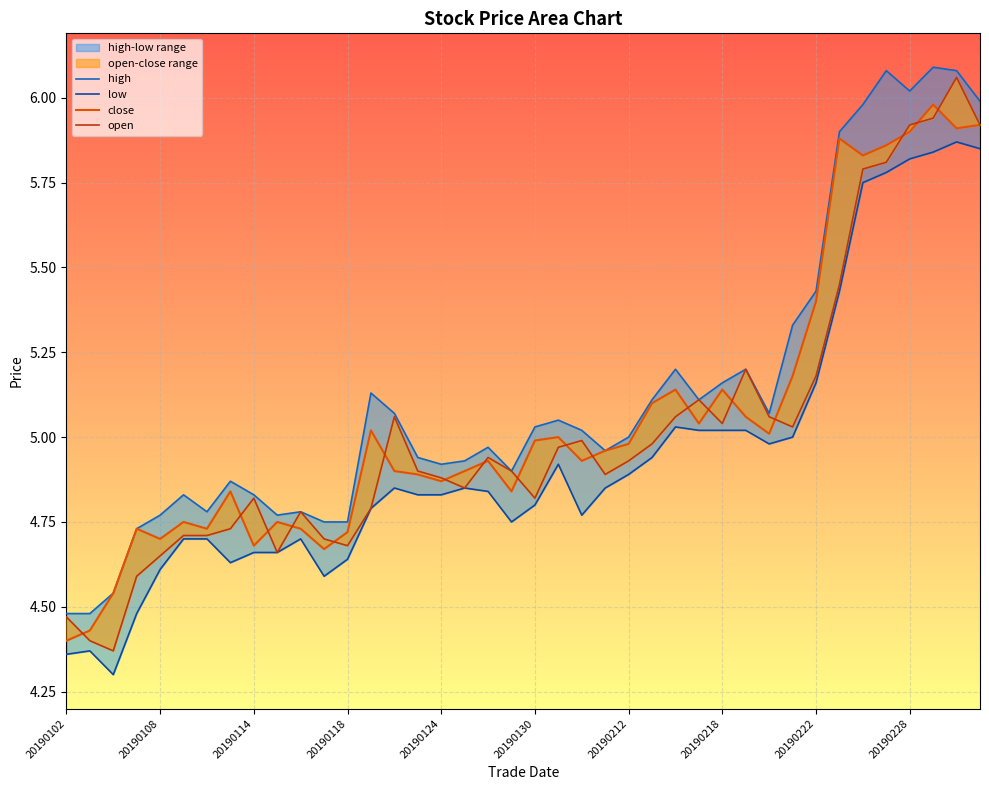

The value of high at 17 is 4.9. True or false?

True